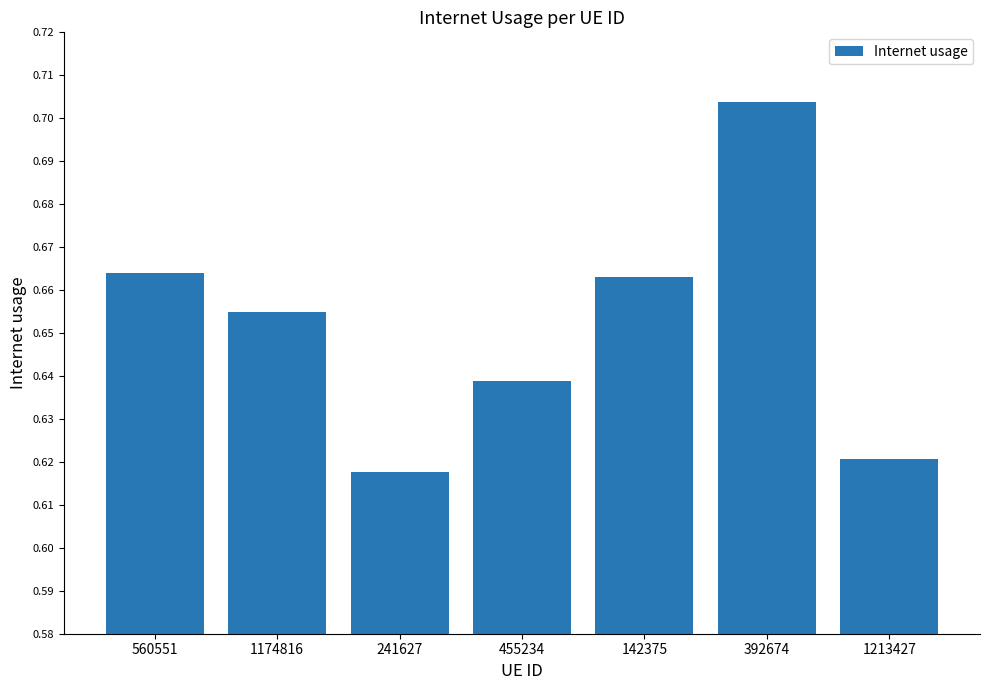

Which label corresponds to the largest value in the chart?

392674